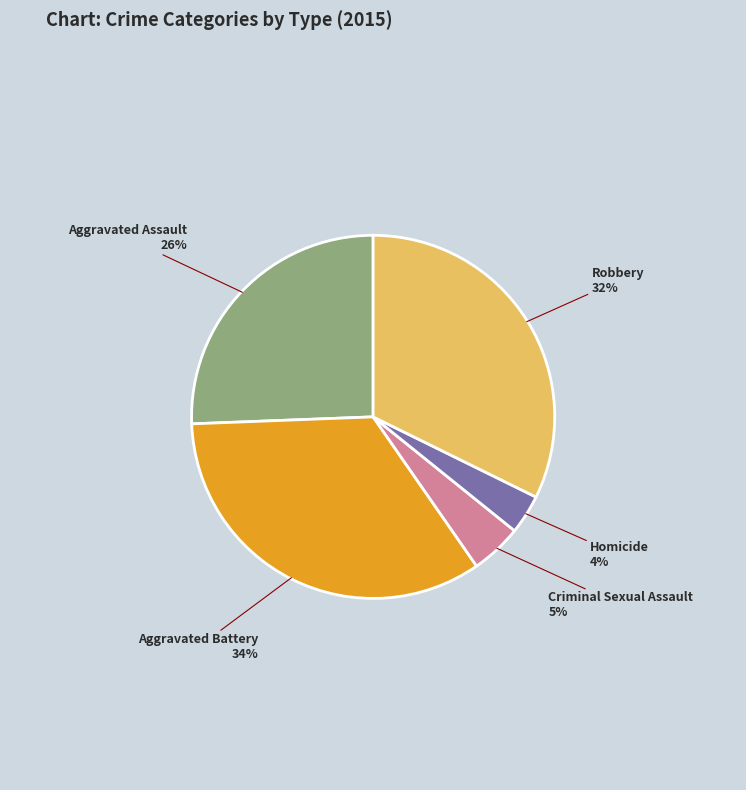

Is there any slice that represents more than half of the pie?

No